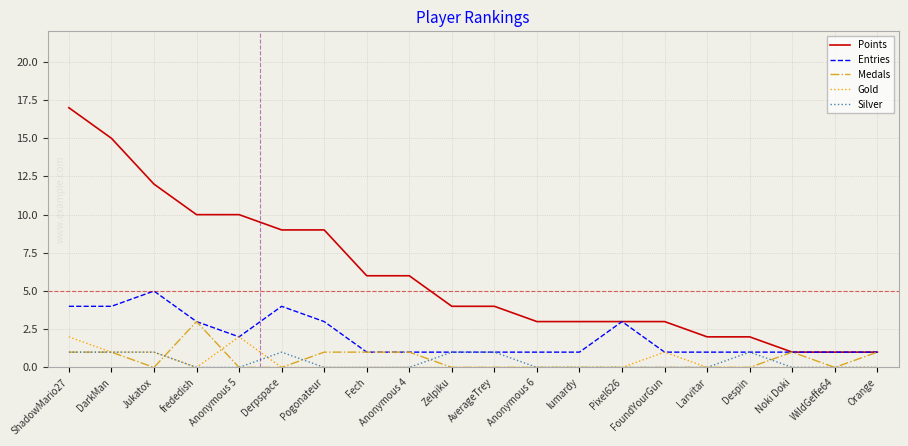

What is the approximate value of Entries at frededish?

3